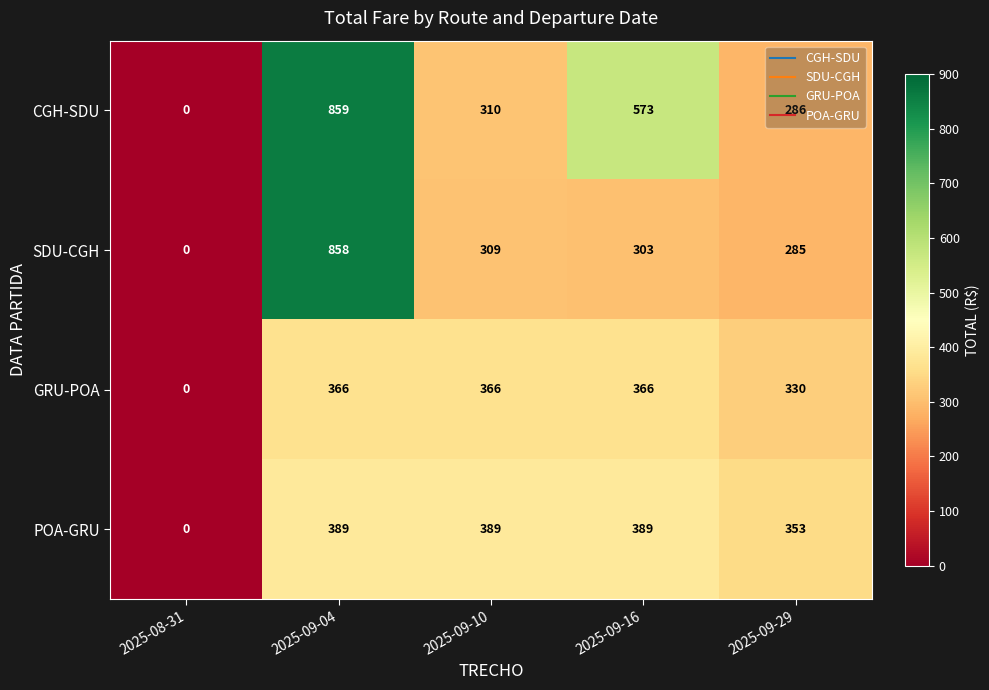

At which label is GRU-POA closest to 183?

2025-09-29